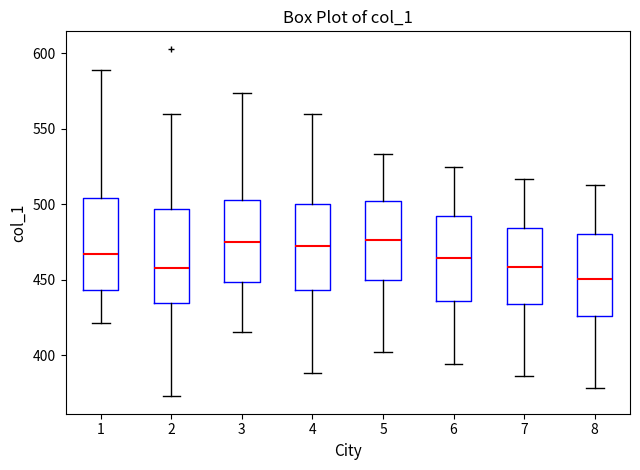

Reading left to right, read every box against the y-axis: the position of its median line, the range the box covers, and the ends of its whiskers. The values are not printed on the chart, so give them approximately, as read against the axis.

1: median 465, box 445 to 505, whiskers 420 to 590
2: median 460, box 435 to 495, whiskers 375 to 560
3: median 475, box 450 to 505, whiskers 415 to 575
4: median 470, box 445 to 500, whiskers 390 to 560
5: median 475, box 450 to 500, whiskers 400 to 535
6: median 465, box 435 to 490, whiskers 395 to 525
7: median 460, box 435 to 485, whiskers 385 to 515
8: median 450, box 425 to 480, whiskers 380 to 515